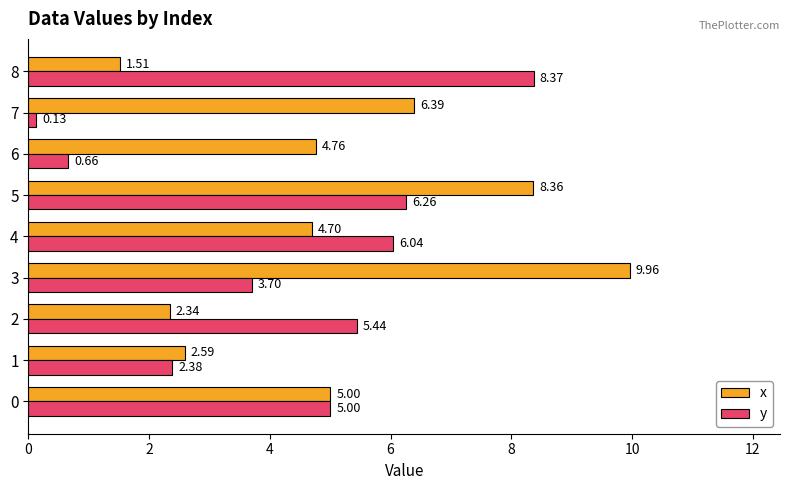

List the series in order of their peak value, lowest first.

y, x